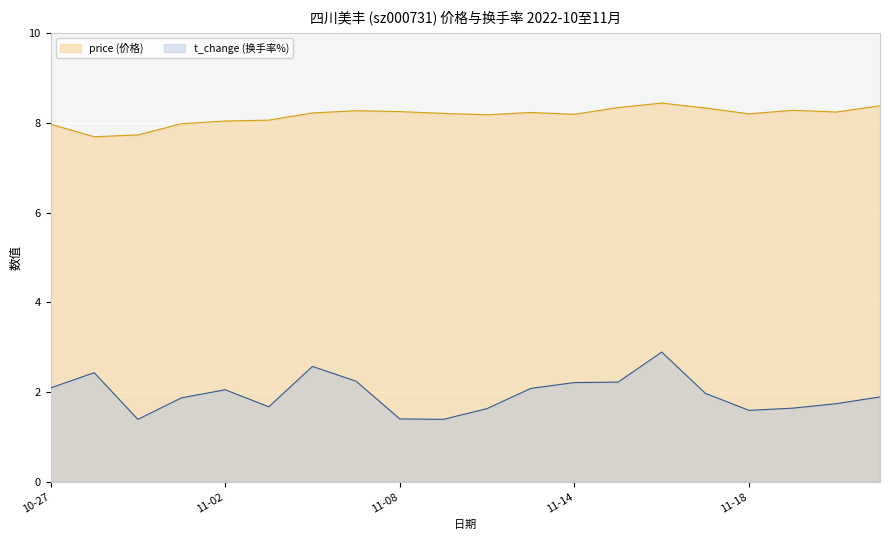

What is the minimum value shown in the chart?

1.4